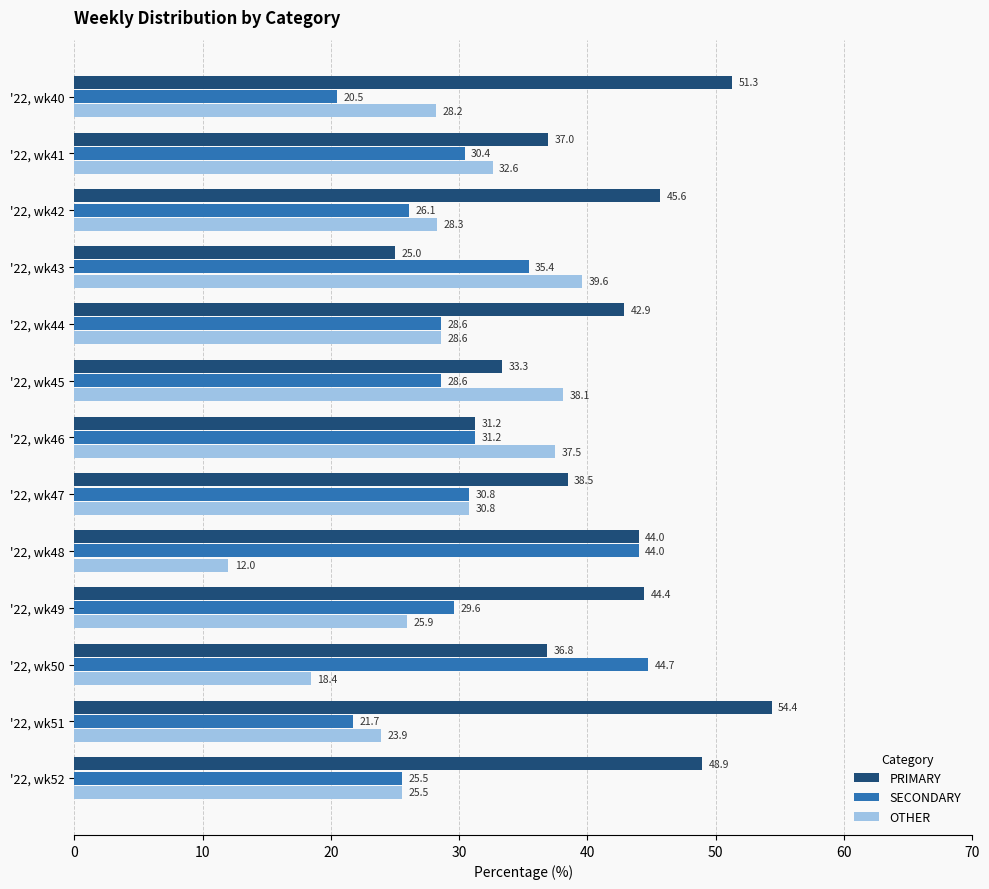

At which label does OTHER reach its minimum?

'22, wk48